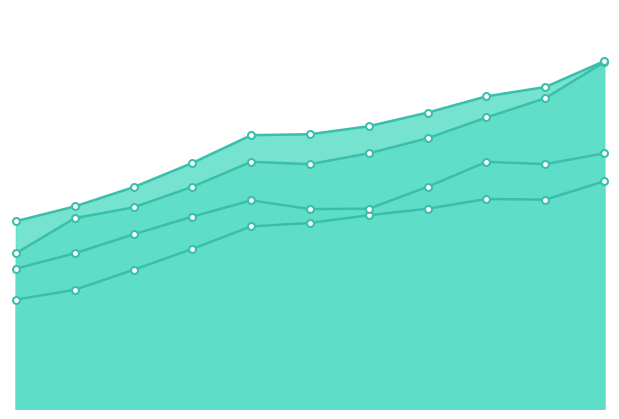

List the series in order of their peak value, highest first.

Архангельская область, Амурская область, Астраханская область, Алтайский край